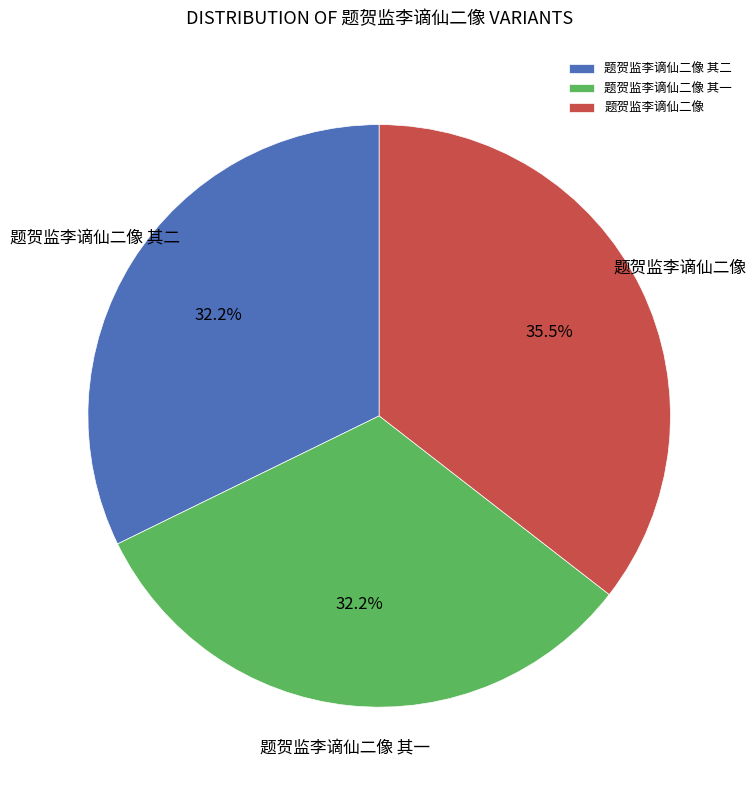

To the nearest percent, what percentage of the pie is 题贺监李谪仙二像 其一?

32%